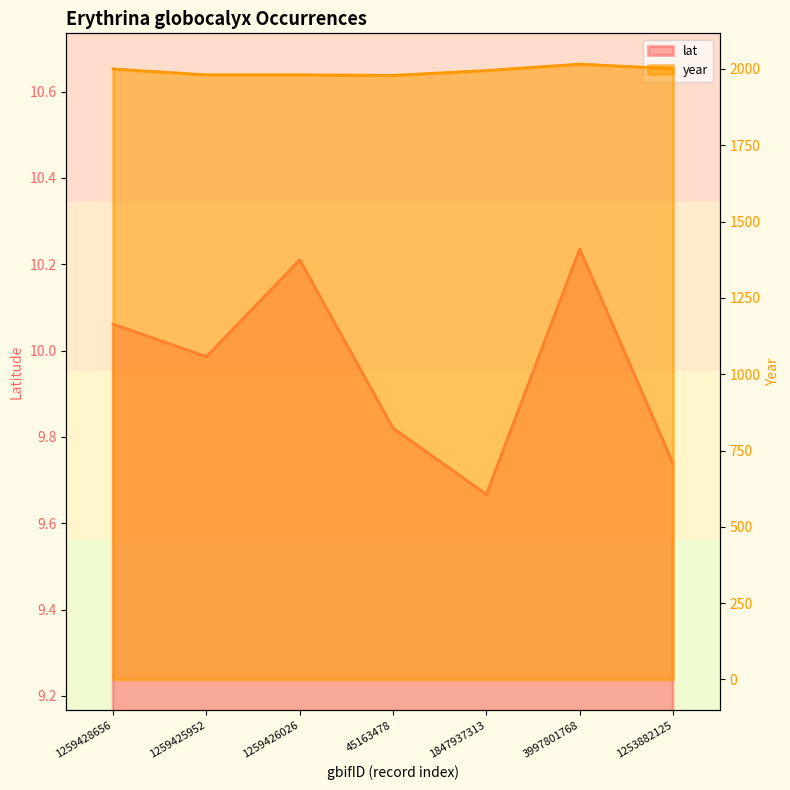

What is the value of the lat point at the 3rd from the left?

10.2